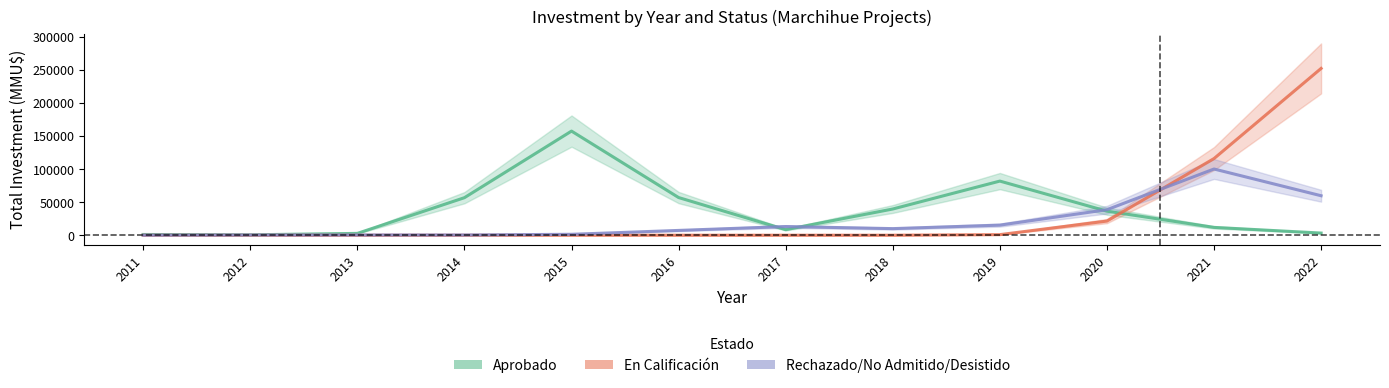

Rank the series by their maximum value, from lowest to highest.

Rechazado/No Admitido/Desistido, Aprobado, En Calificación